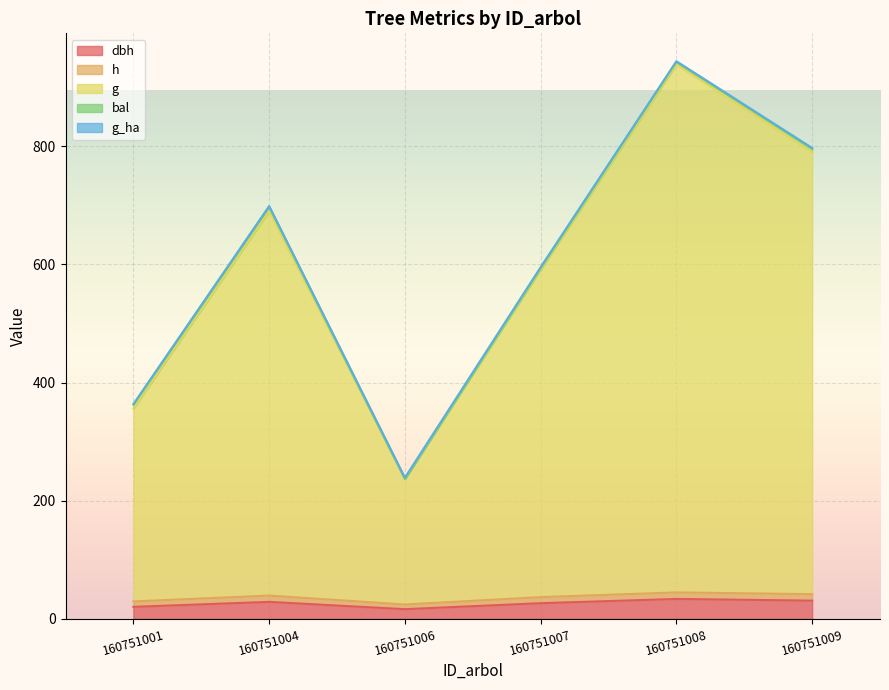

Which series has the largest total across all categories?

g